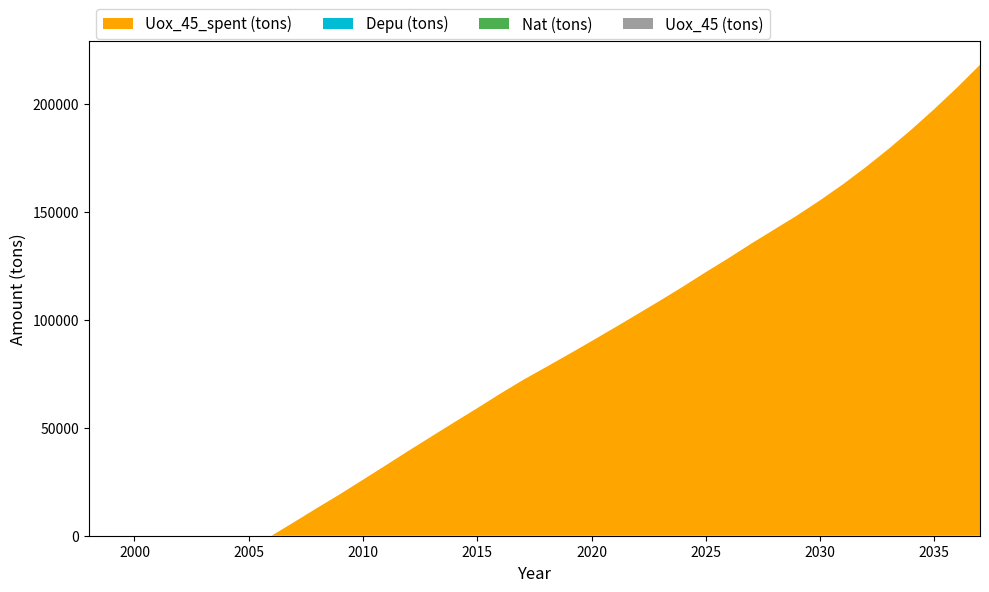

Reading right to left, what are all the values shown in this chart?

Uox_45_spent (tons): 2037=218211.2	2036=207718.2	2035=197732.9	2034=188253.4	2033=179275.0	2032=170801.5	2031=162837.4	2030=155433.9	2029=148451.9	2028=141938.4	2027=135439.5	2026=128658.1	2025=122154.5	2024=115428.8	2023=108953.6	2022=102621.8	2021=96356.3	2020=90173.3	2019=84074.8	2018=78100.4	2017=72166.1	2016=65785.1	2015=59114.6	2014=52613.0	2013=46025.1	2012=39402.5	2011=32638.9	2010=25956.6	2009=19285.5	2008=12915.4	2007=6400.5	2006=0.0	2005=0.0	2004=0.0	2003=0.0	2002=0.0	2001=0.0	2000=0.0	1999=0.0	1998=0.0
Depu (tons): 2037=0.0	2036=0.0	2035=0.0	2034=0.0	2033=0.0	2032=0.0	2031=0.0	2030=0.0	2029=0.0	2028=0.0	2027=0.0	2026=0.0	2025=0.0	2024=0.0	2023=0.0	2022=0.0	2021=0.0	2020=0.0	2019=0.0	2018=0.0	2017=0.0	2016=0.0	2015=0.0	2014=0.0	2013=0.0	2012=0.0	2011=0.0	2010=0.0	2009=0.0	2008=0.0	2007=0.0	2006=0.0	2005=0.0	2004=0.0	2003=0.0	2002=0.0	2001=0.0	2000=0.0	1999=0.0	1998=0.0
Nat (tons): 2037=0.0	2036=0.0	2035=0.0	2034=0.0	2033=0.0	2032=0.0	2031=0.0	2030=0.0	2029=0.0	2028=0.0	2027=0.0	2026=0.0	2025=0.0	2024=0.0	2023=0.0	2022=0.0	2021=0.0	2020=0.0	2019=0.0	2018=0.0	2017=0.0	2016=0.0	2015=0.0	2014=0.0	2013=0.0	2012=0.0	2011=0.0	2010=0.0	2009=0.0	2008=0.0	2007=0.0	2006=0.0	2005=0.0	2004=0.0	2003=0.0	2002=0.0	2001=0.0	2000=0.0	1999=0.0	1998=0.0
Uox_45 (tons): 2037=0.0	2036=0.0	2035=0.0	2034=0.0	2033=0.0	2032=0.0	2031=0.0	2030=0.0	2029=0.0	2028=0.0	2027=0.0	2026=0.0	2025=0.0	2024=0.0	2023=0.0	2022=0.0	2021=0.0	2020=0.0	2019=0.0	2018=0.0	2017=0.0	2016=0.0	2015=0.0	2014=0.0	2013=0.0	2012=0.0	2011=0.0	2010=0.0	2009=0.0	2008=0.0	2007=0.0	2006=0.0	2005=0.0	2004=0.0	2003=0.0	2002=0.0	2001=0.0	2000=0.0	1999=0.0	1998=0.0